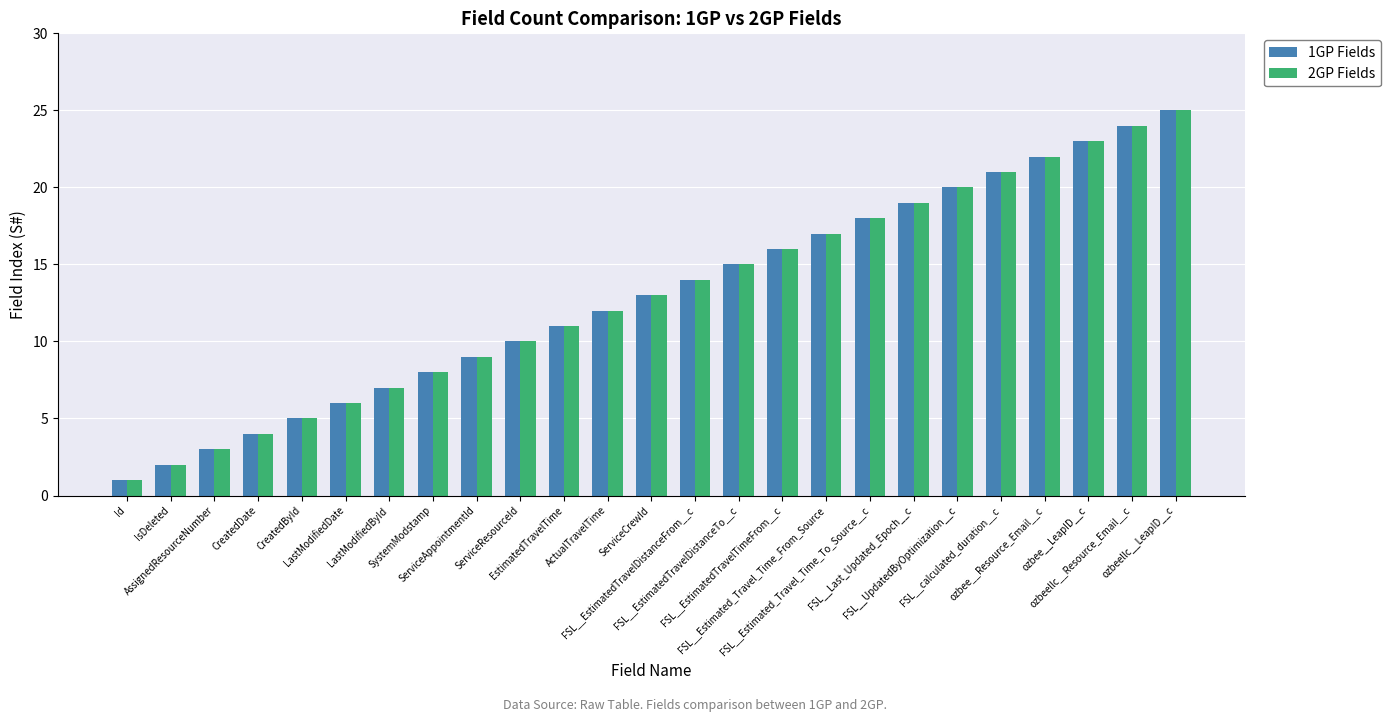

What is the greatest value displayed?

25